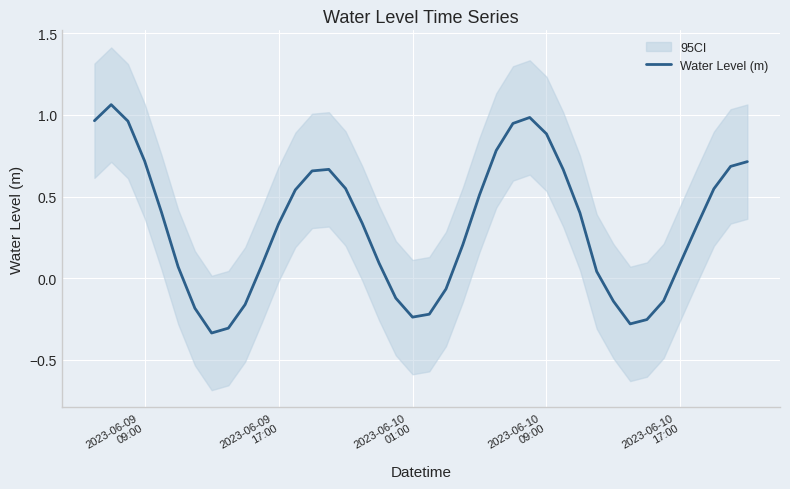

At which label does the data first exceed 0?

2023-06-09
09:00